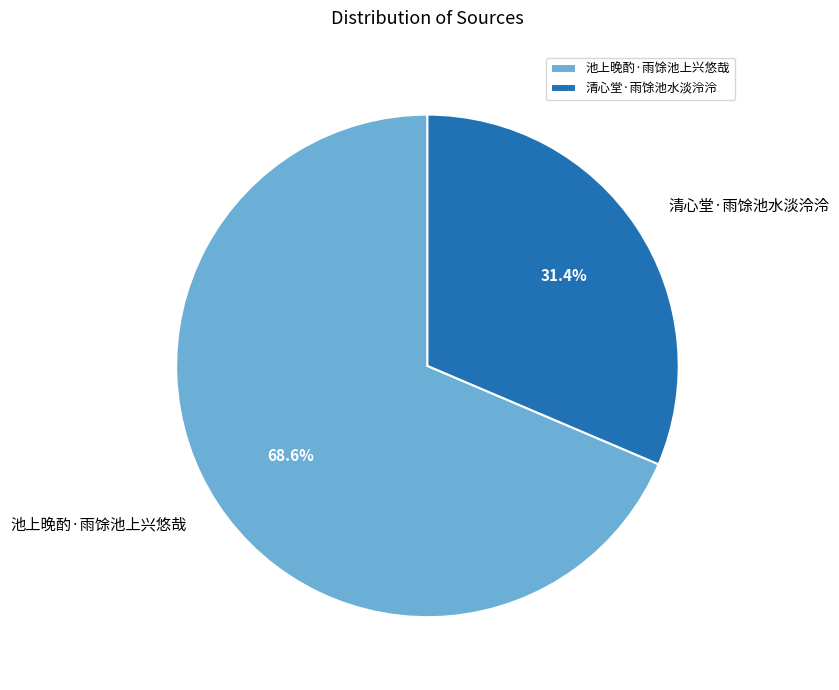

True or false: 池上晚酌·雨馀池上兴悠哉 accounts for 83% of the total.

False